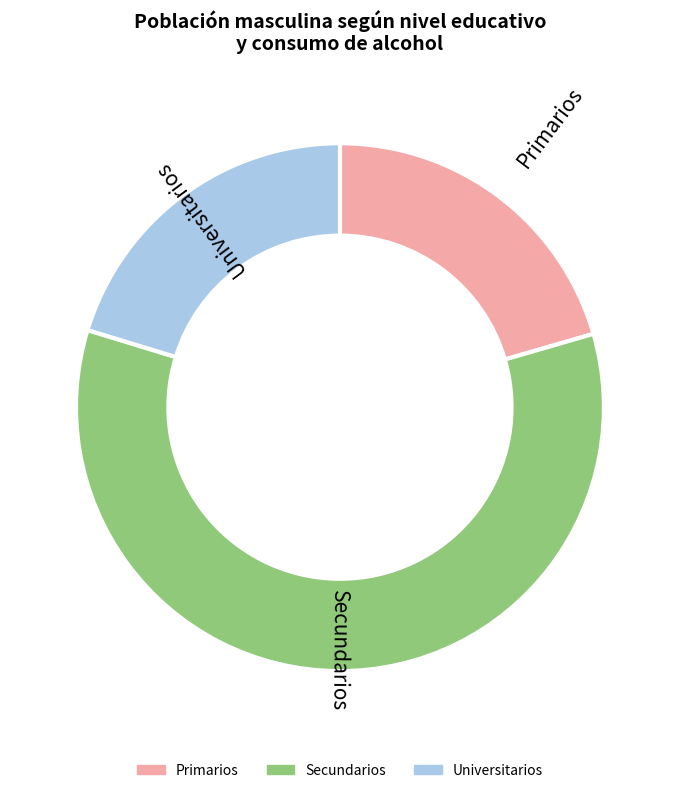

Is it true that Universitarios is 12% of the pie?

False